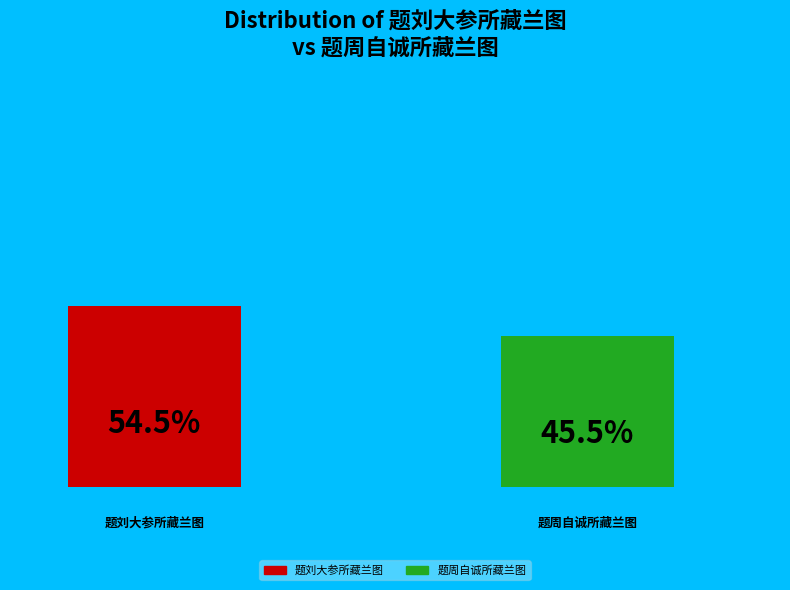

Combined, what portion of the pie is 题周自诚所藏兰图 and 题刘大参所藏兰图?

100.0%